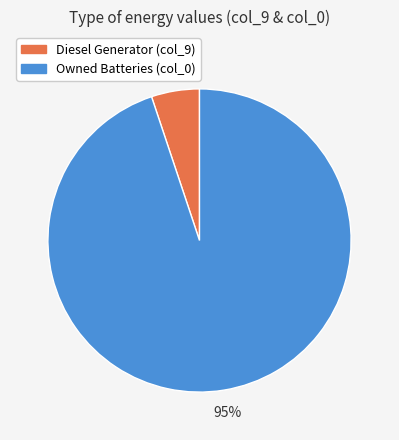

Which slice is the largest?

Owned Batteries (col_0)